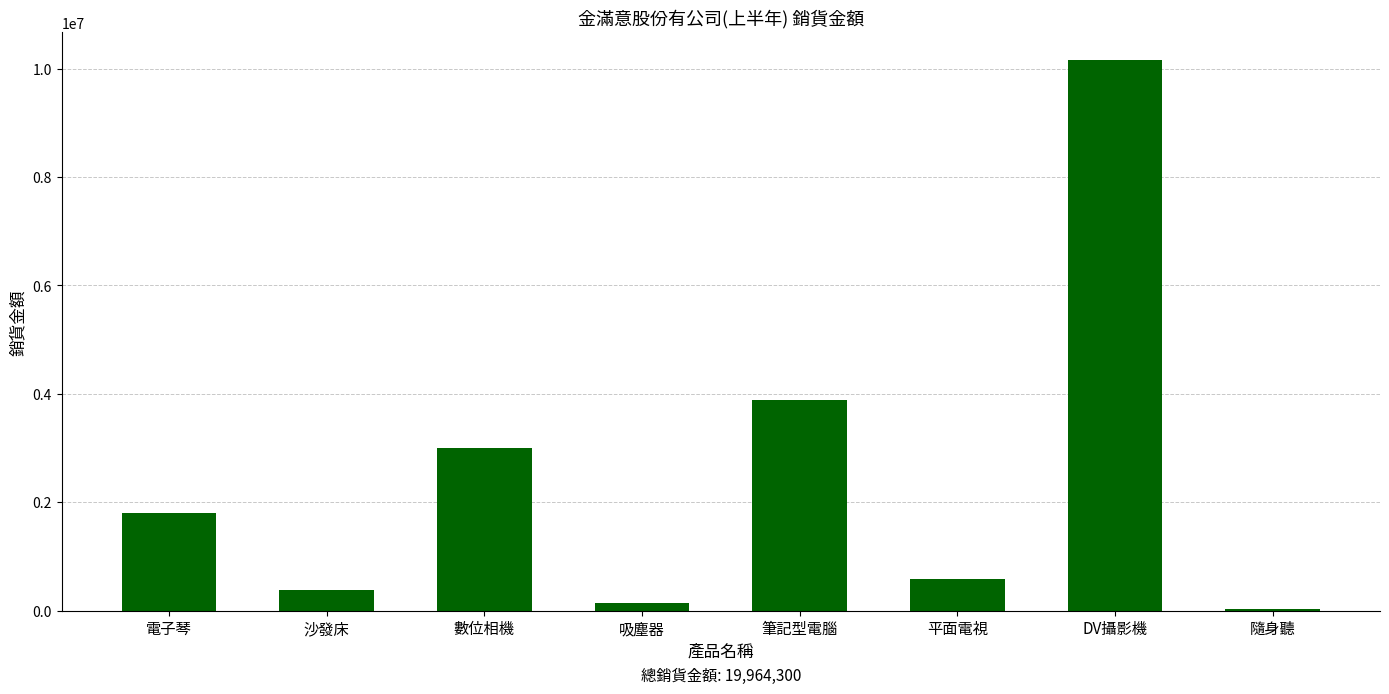

The chart shows a value of 22500 at 隨身聽. True or false?

True